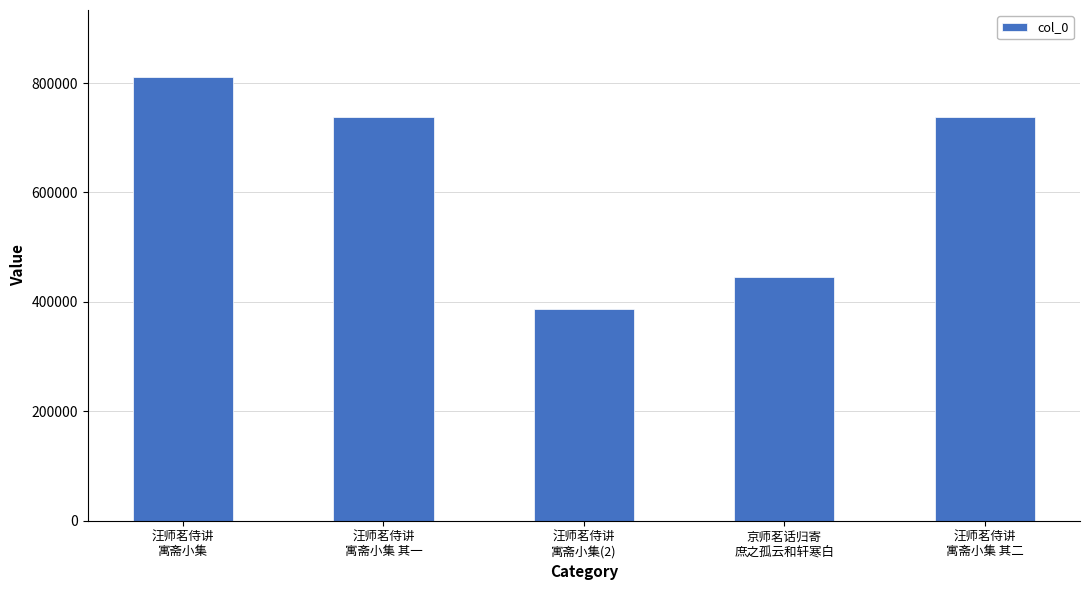

Is it true that the value at 汪师茗侍讲
寓斋小集(2) is 386160?

True